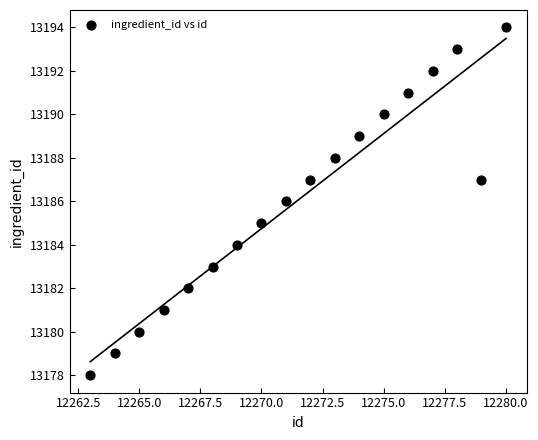

What is the range of Y values (max minus min)?

16